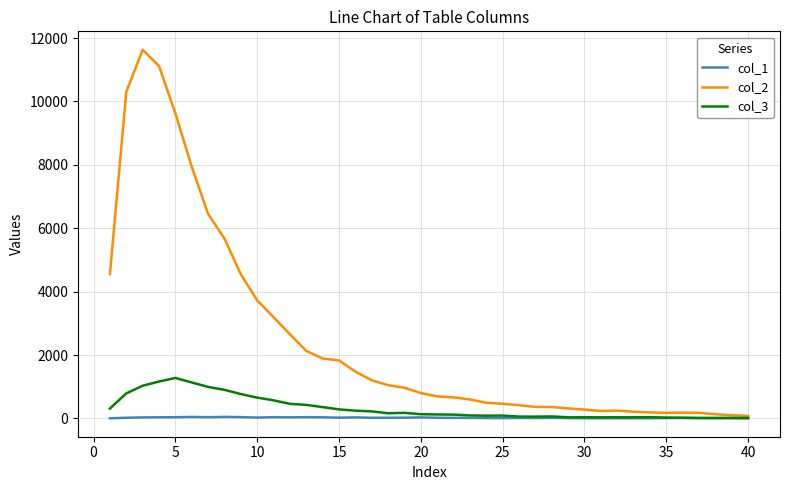

What is the sum of all col_3 values?

13087